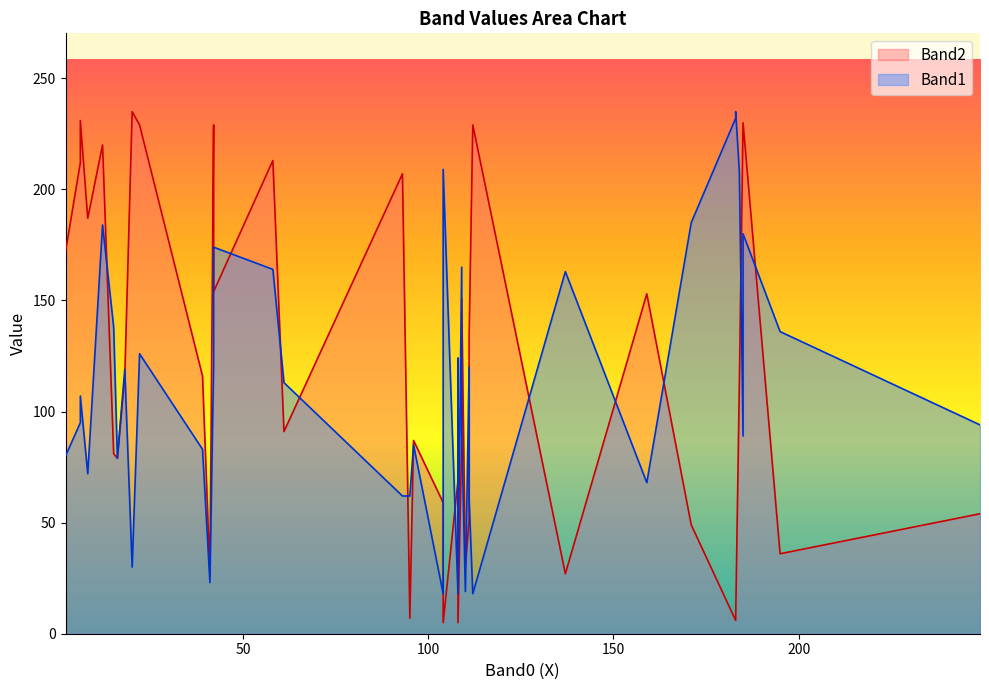

Read the Band1 value at 41, to the nearest 10.

20